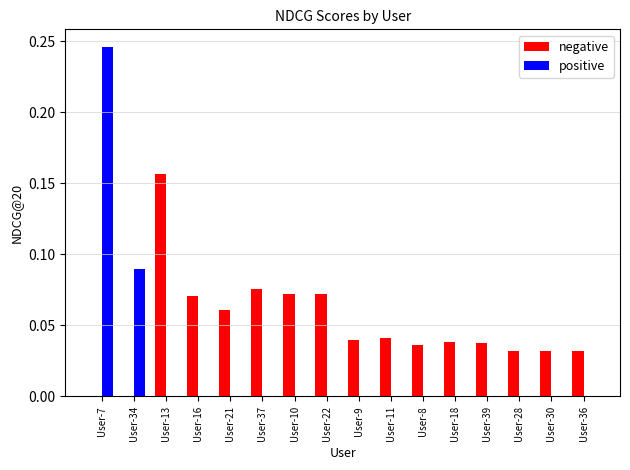

Which series changed the most between User-22 and User-36?

negative